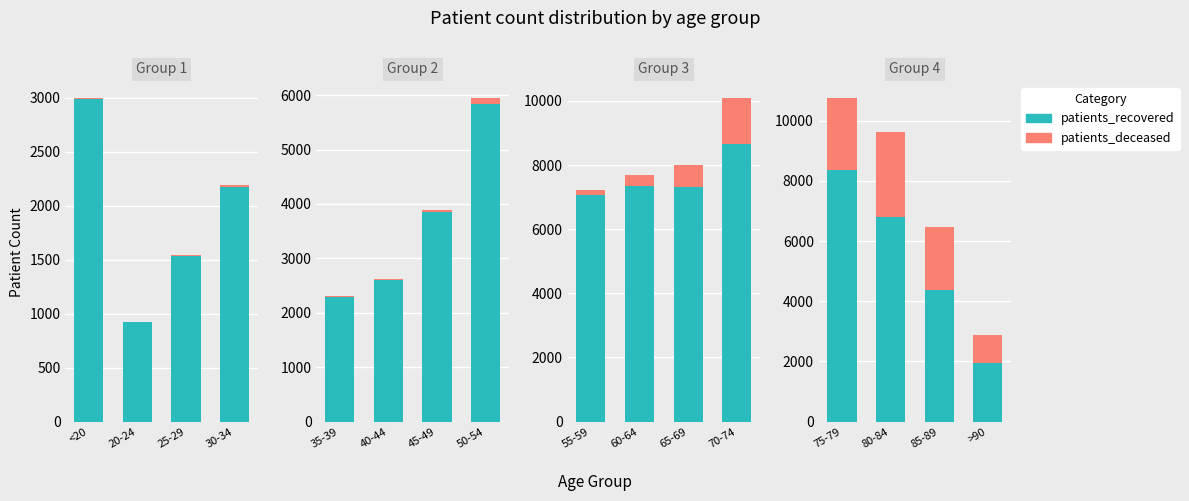

What position from the left is >90?

4